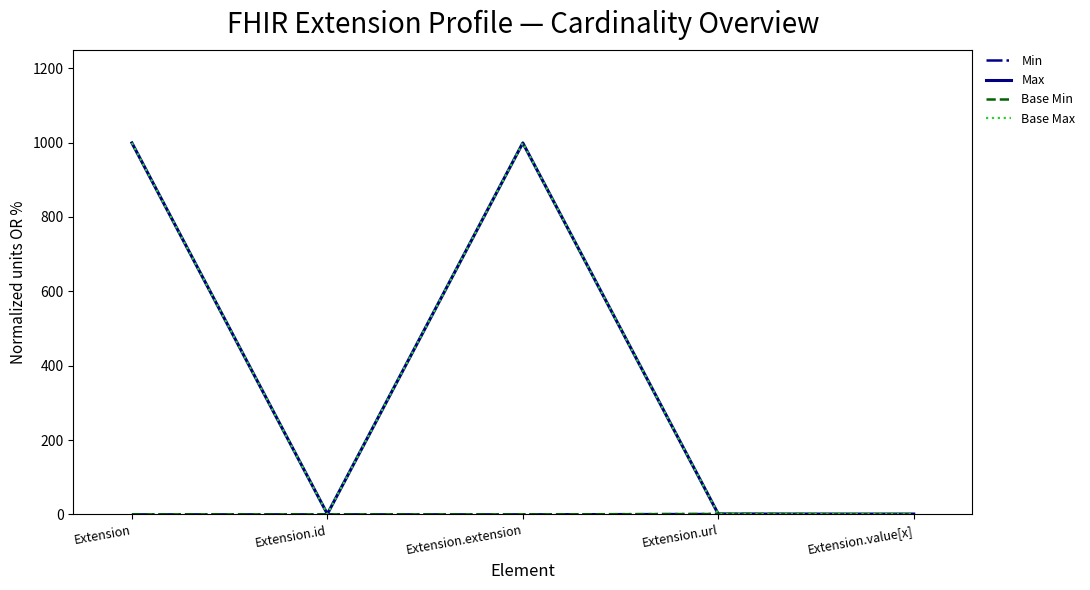

Is this an area chart (filled region under the line)?

No